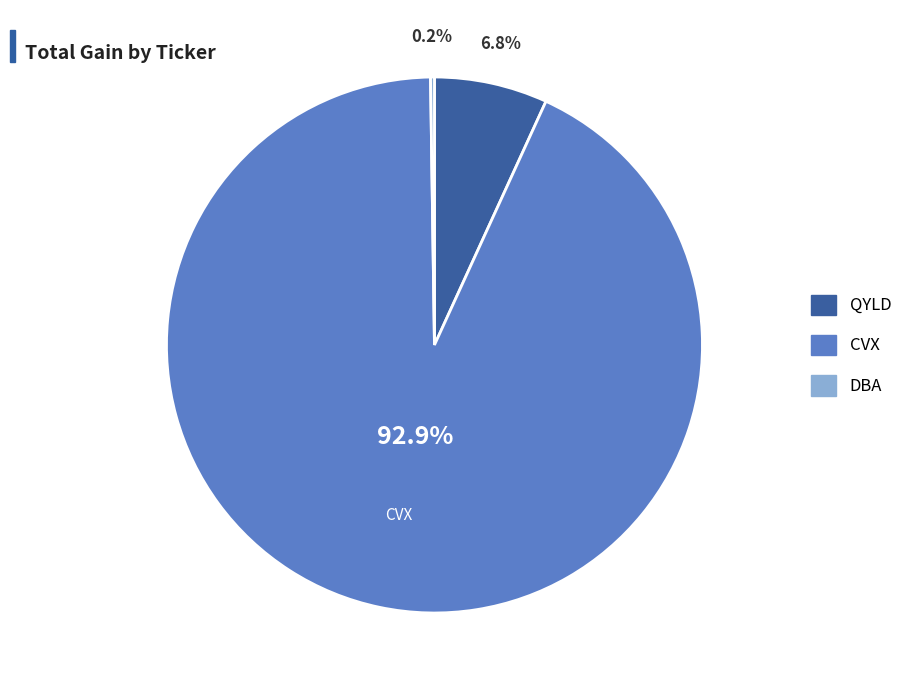

Is there any slice that represents more than half of the pie?

Yes